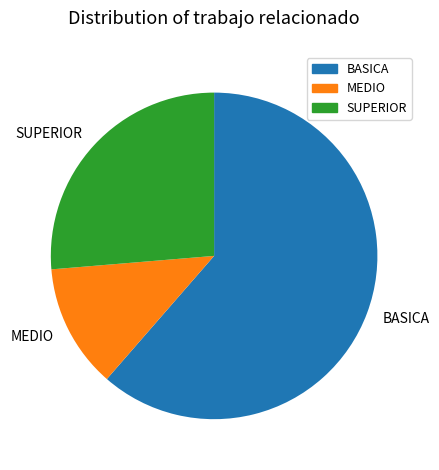

True or false: MEDIO accounts for 5% of the total.

False